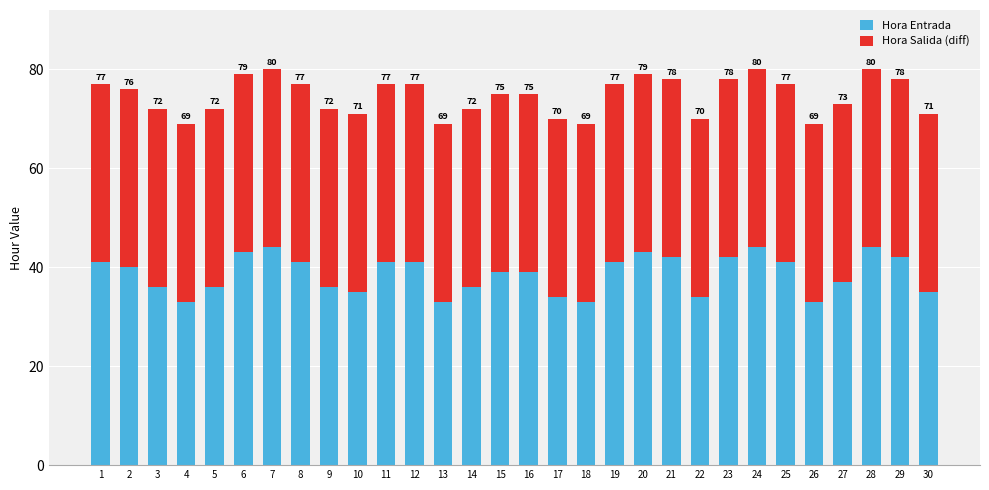

Are the bars grouped side by side (vs. stacked)?

No